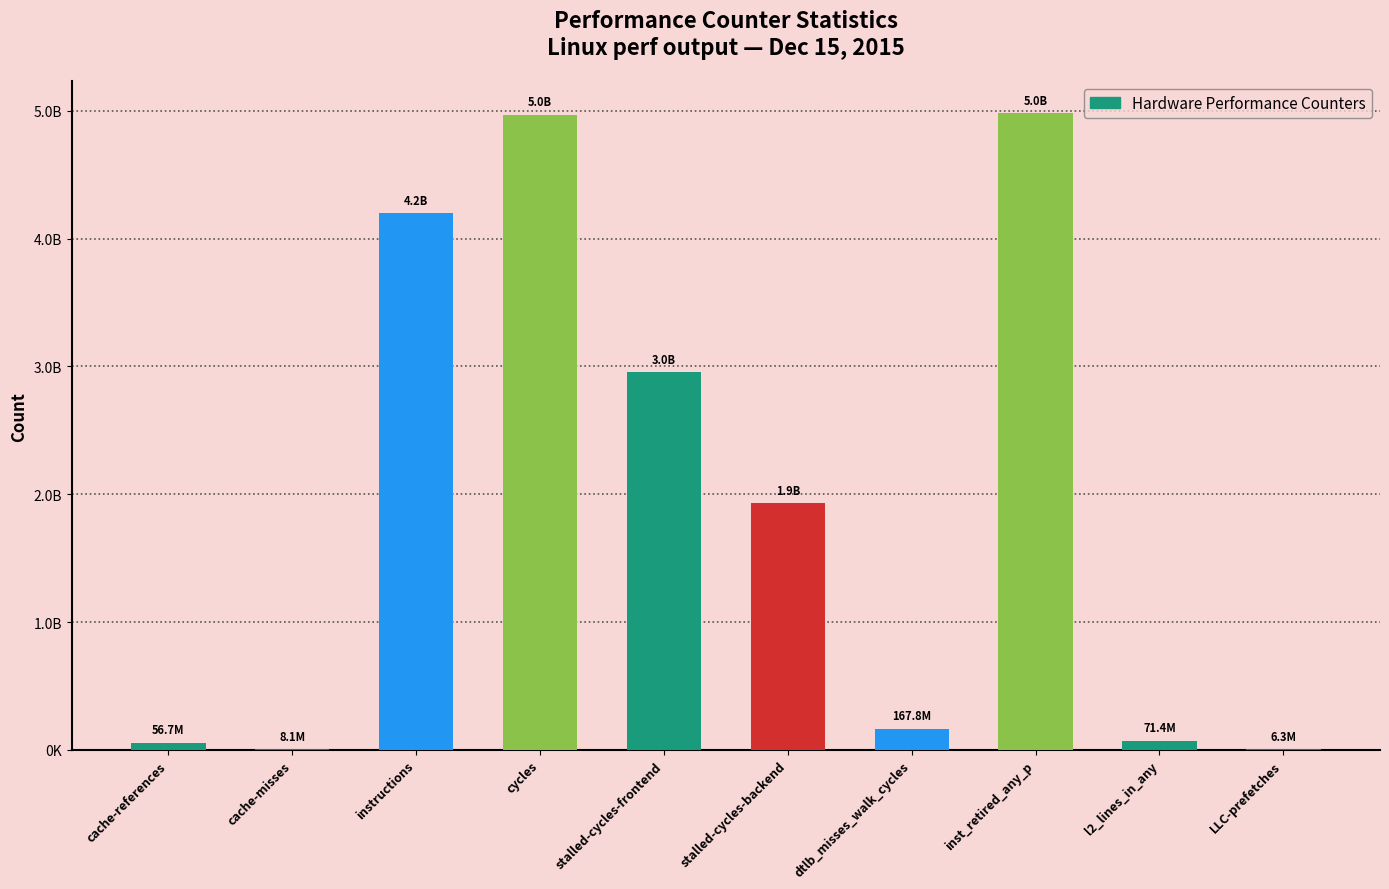

Are the bars horizontal?

No